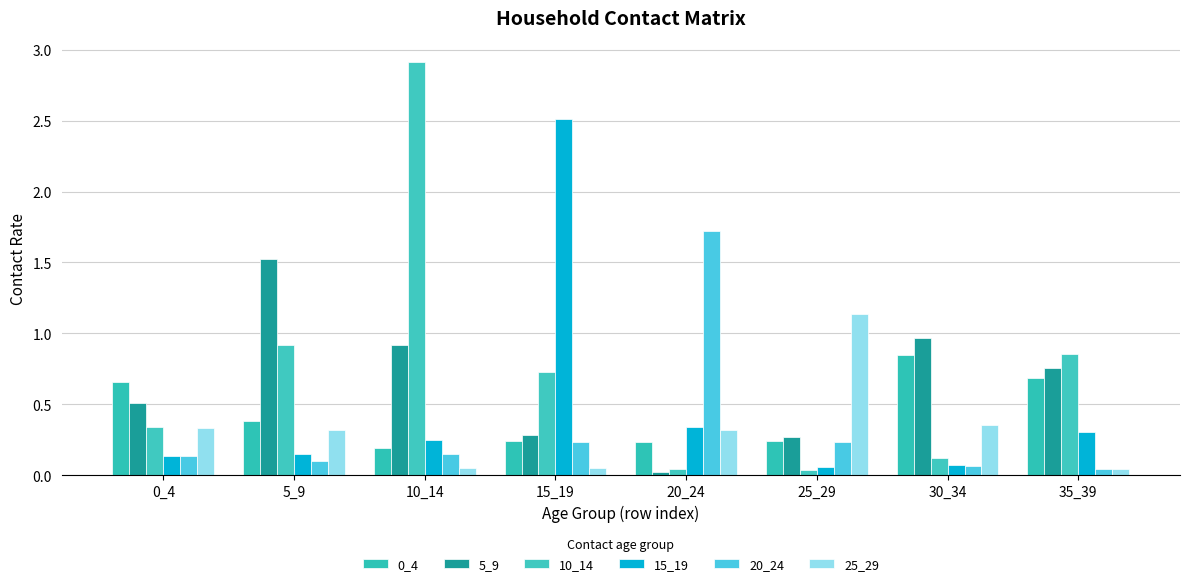

Which series has the largest total across all categories?

10_14